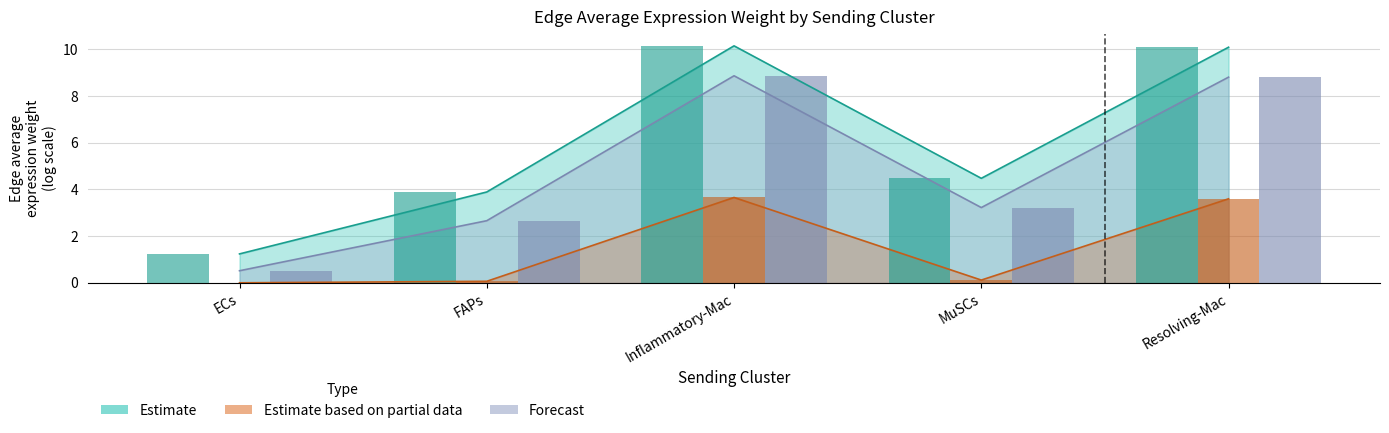

What is the sum of all Edge average expression weight (Partial) values?

7.5